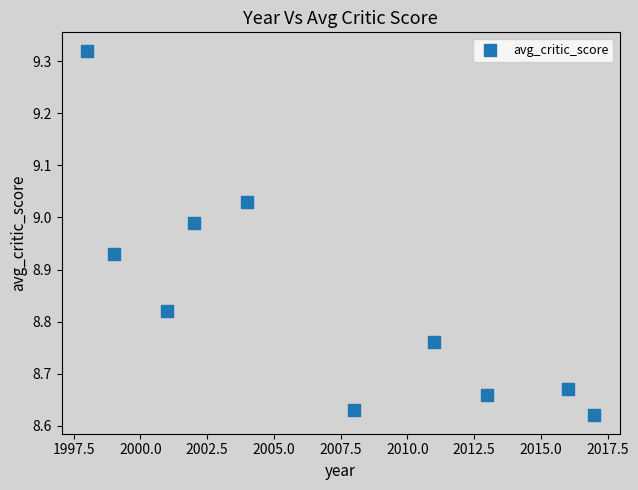

What is the range of X values (max minus min)?

19.0